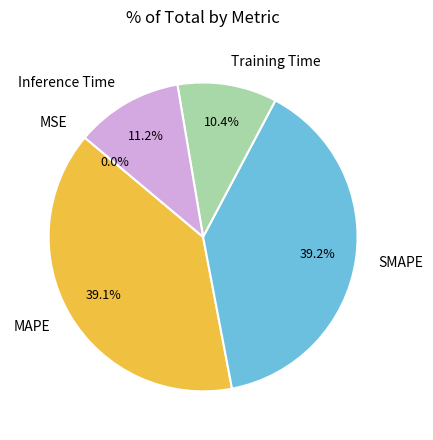

Does MAPE account for over 50% of the chart?

No